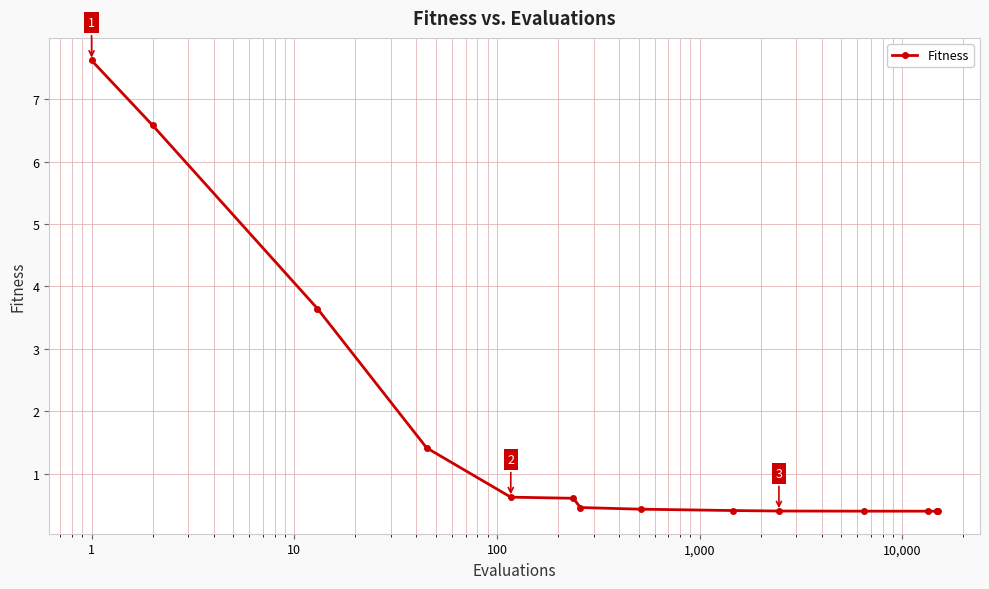

What is the value of the 10th point from the left?

0.4